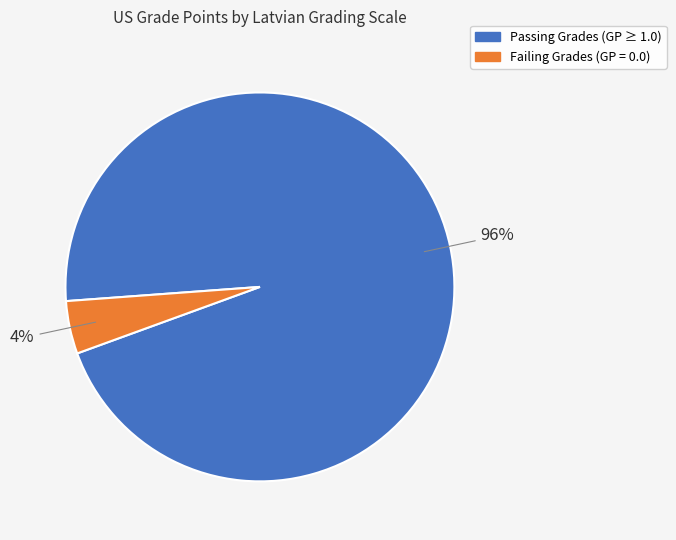

How many slices are in this pie chart?

2